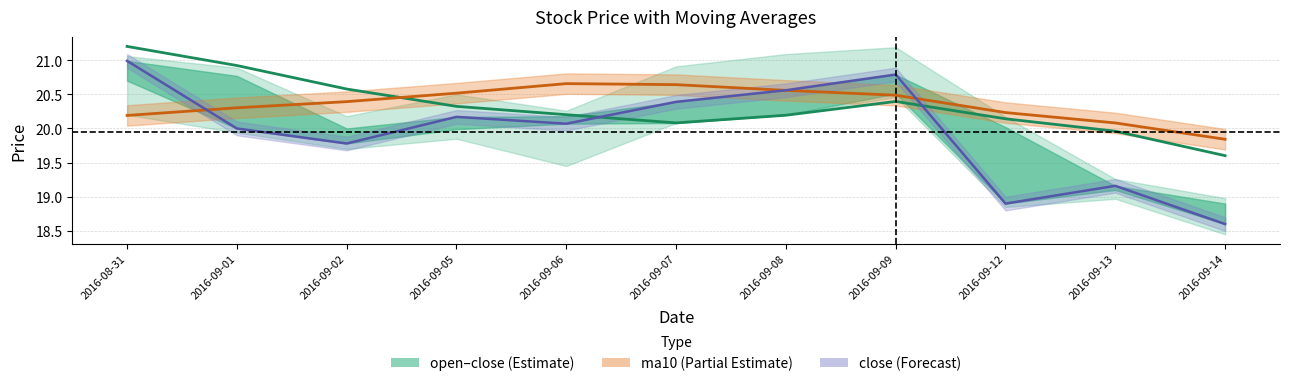

What is the spread (max minus min) of values at 2016-09-01?

0.9